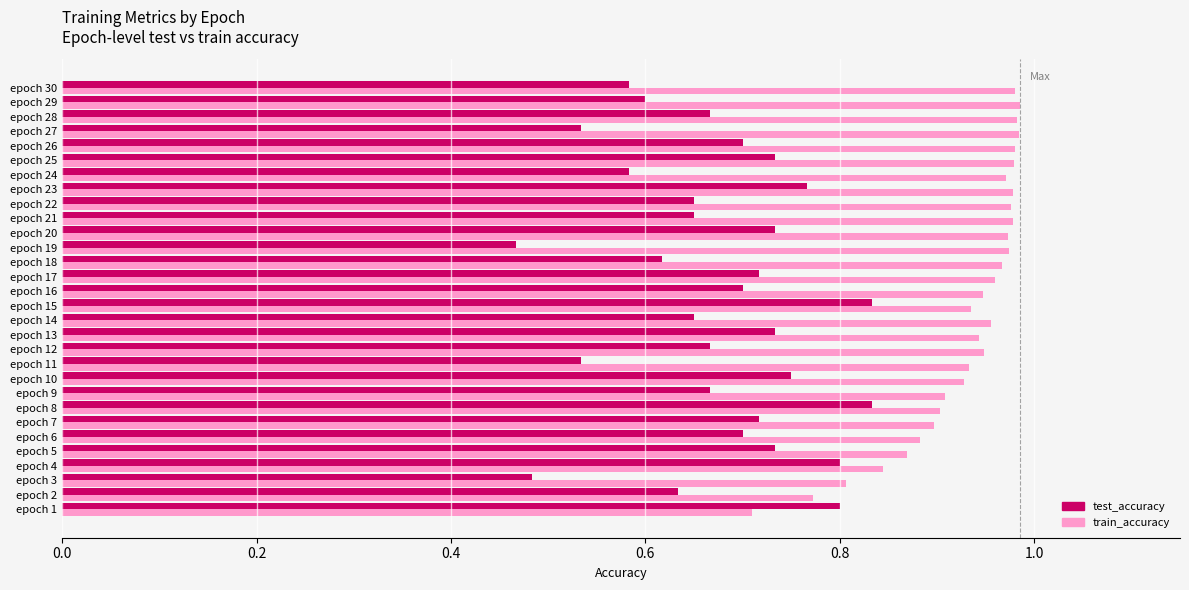

Where is train_accuracy nearest to the value 0?

epoch 1